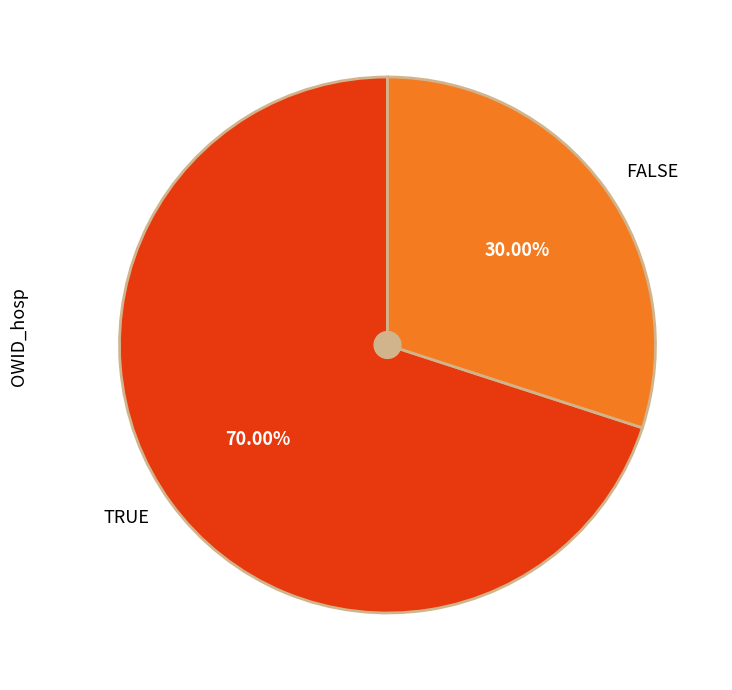

Rank the categories by value from highest to lowest.

TRUE, FALSE